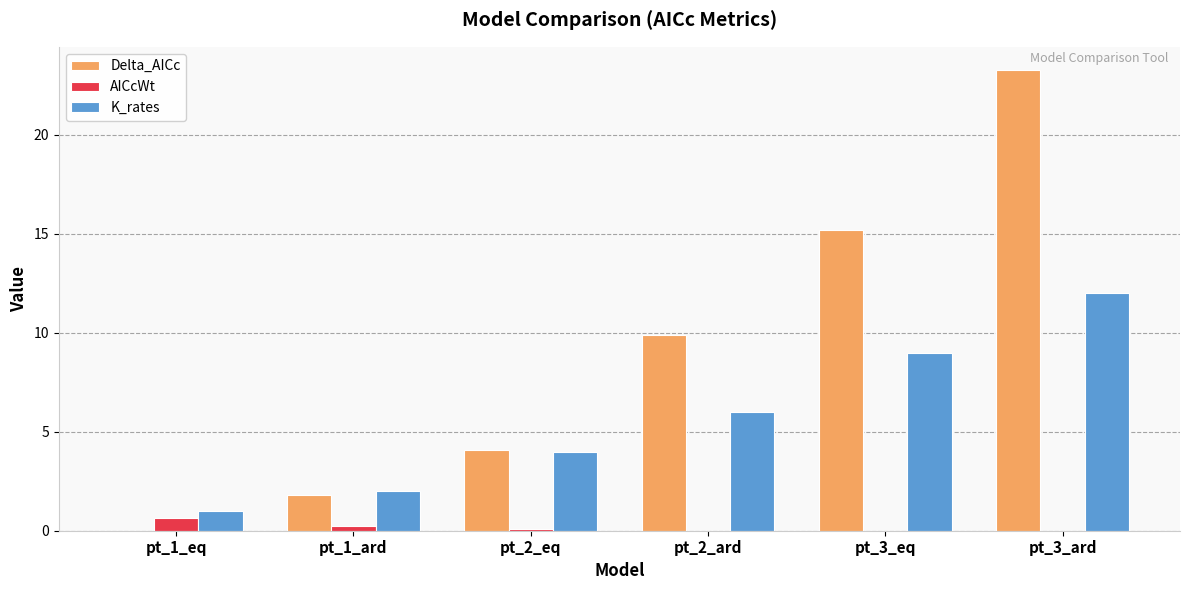

Which series has the largest total across all categories?

Delta_AICc